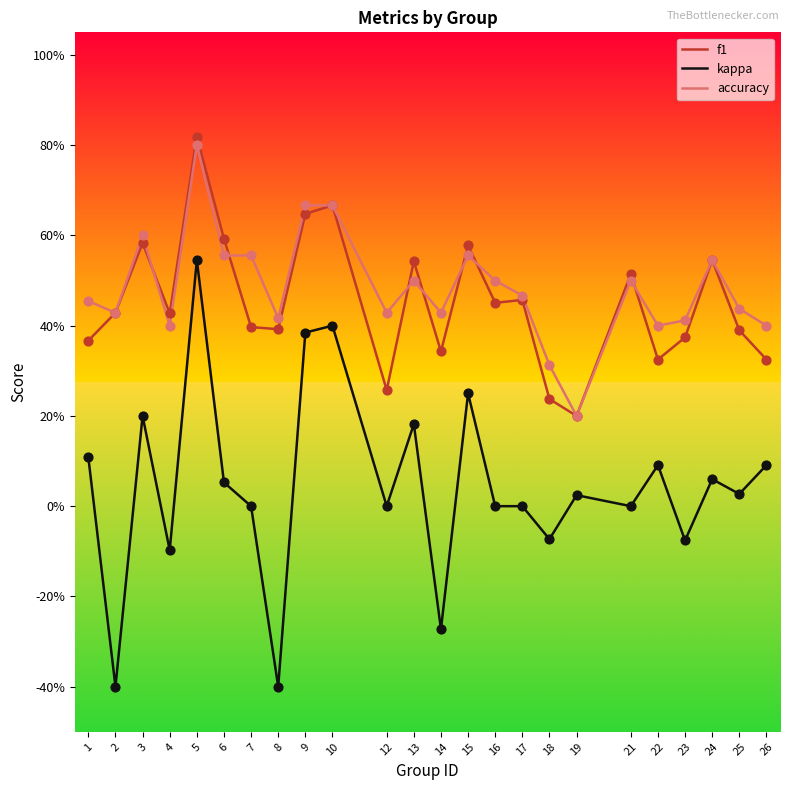

What are all the series names shown in the legend?

f1, kappa, accuracy